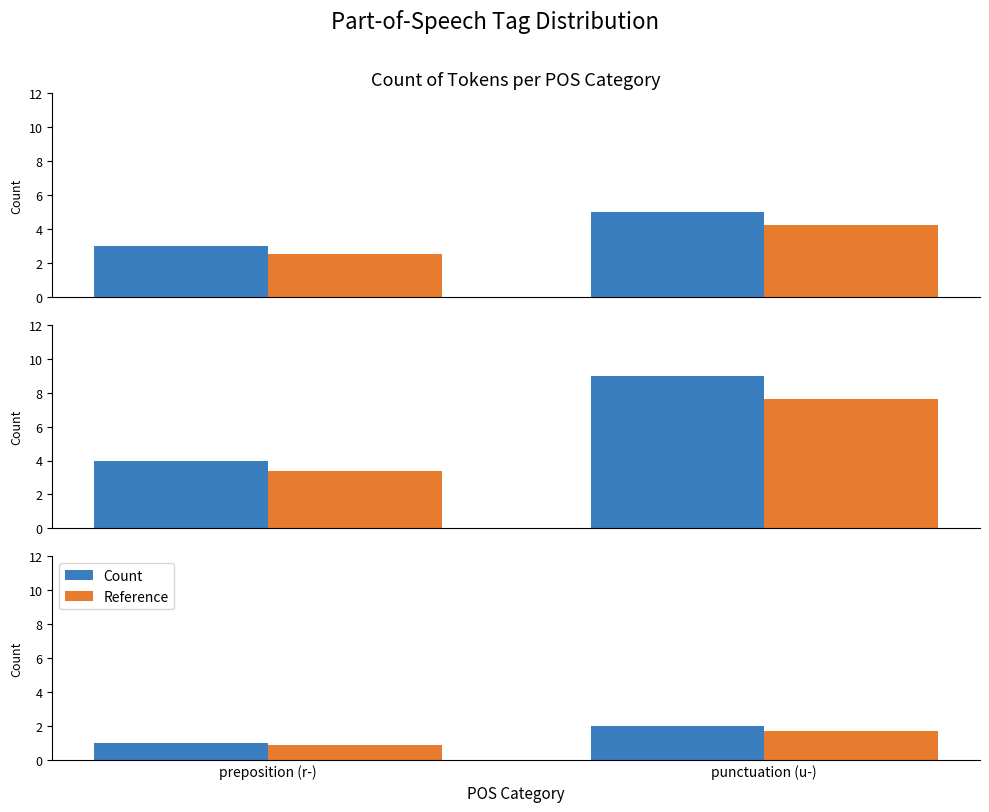

What is the label of the 2nd bar from the left?

punctuation (u-)